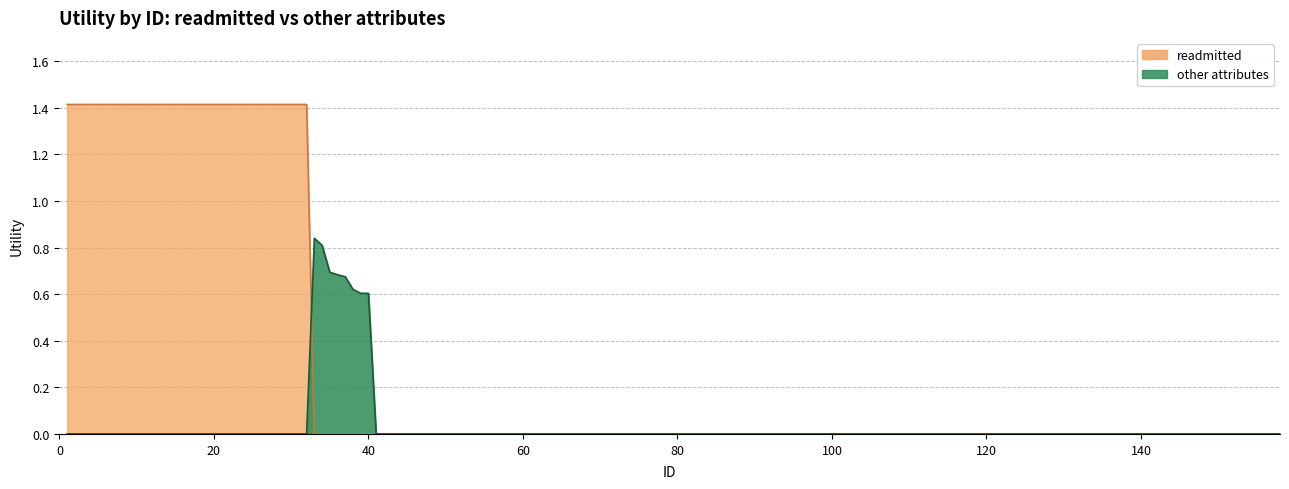

The value of other_attributes at 9 is 0.3. True or false?

False